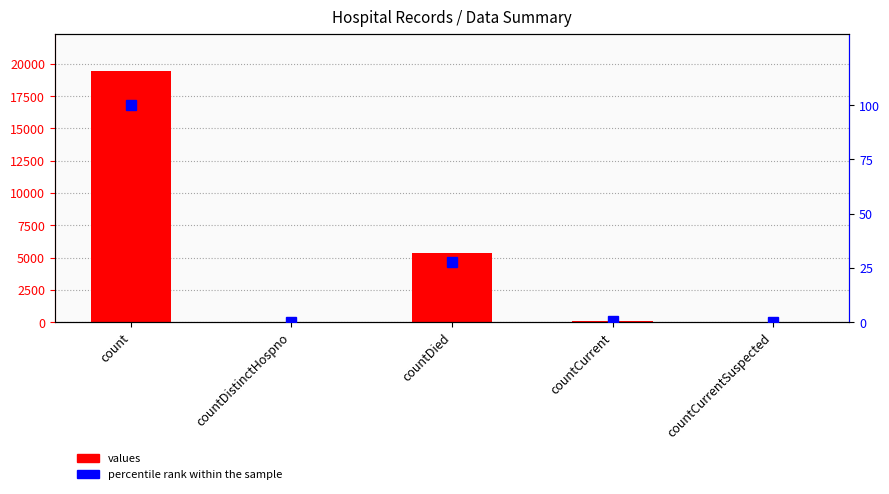

At countCurrent, list the series in order from smallest to largest.

percentile rank within the sample, values